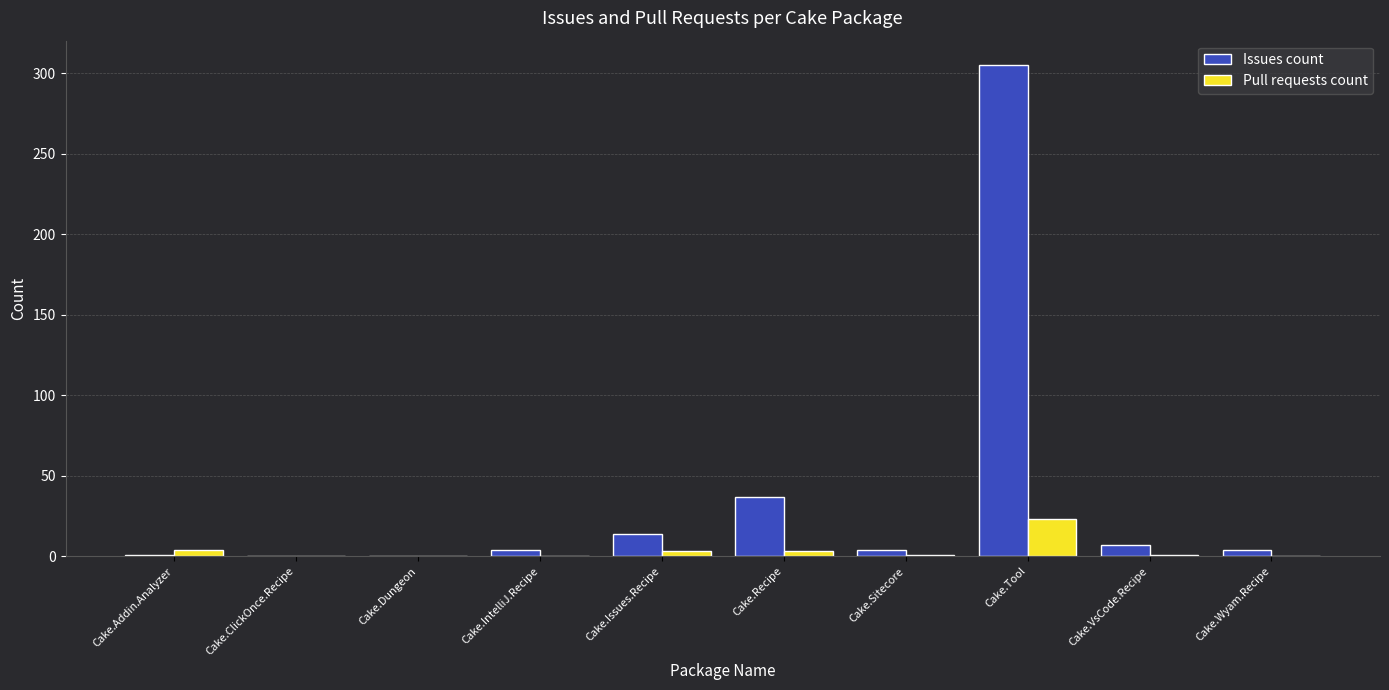

Where is Issues count nearest to the value 152?

Cake.Recipe